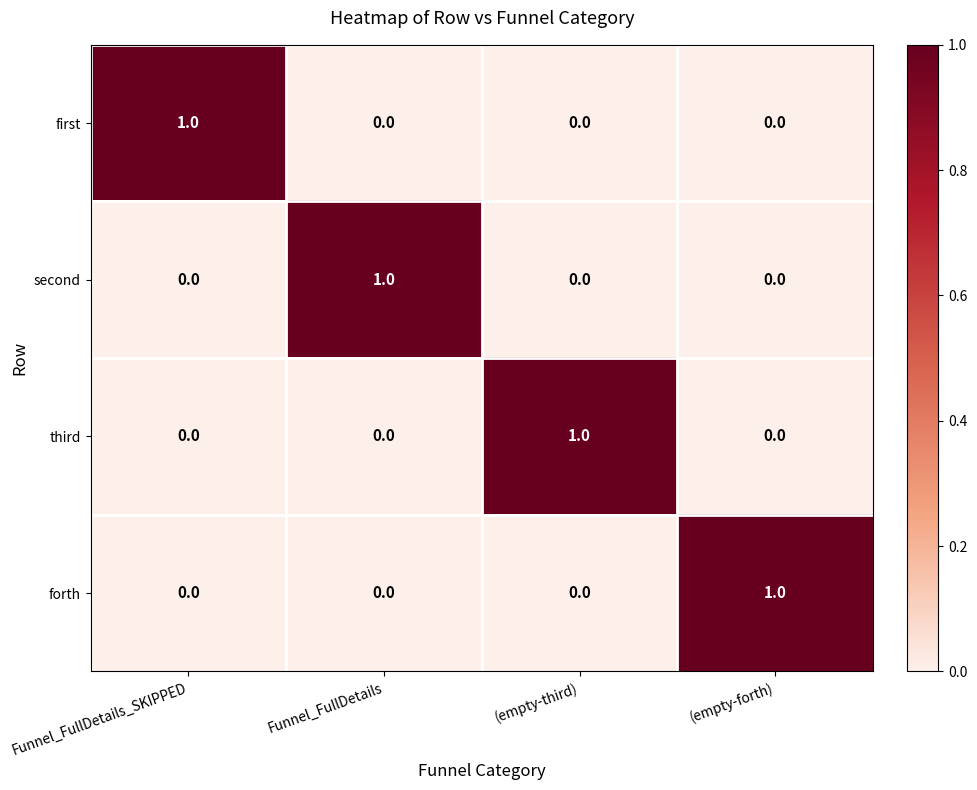

Reading right to left, extract all data points from this chart.

first: (empty-forth)=0	(empty-third)=0	Funnel_FullDetails=0	Funnel_FullDetails_SKIPPED=1
second: (empty-forth)=0	(empty-third)=0	Funnel_FullDetails=1	Funnel_FullDetails_SKIPPED=0
third: (empty-forth)=0	(empty-third)=1	Funnel_FullDetails=0	Funnel_FullDetails_SKIPPED=0
forth: (empty-forth)=1	(empty-third)=0	Funnel_FullDetails=0	Funnel_FullDetails_SKIPPED=0